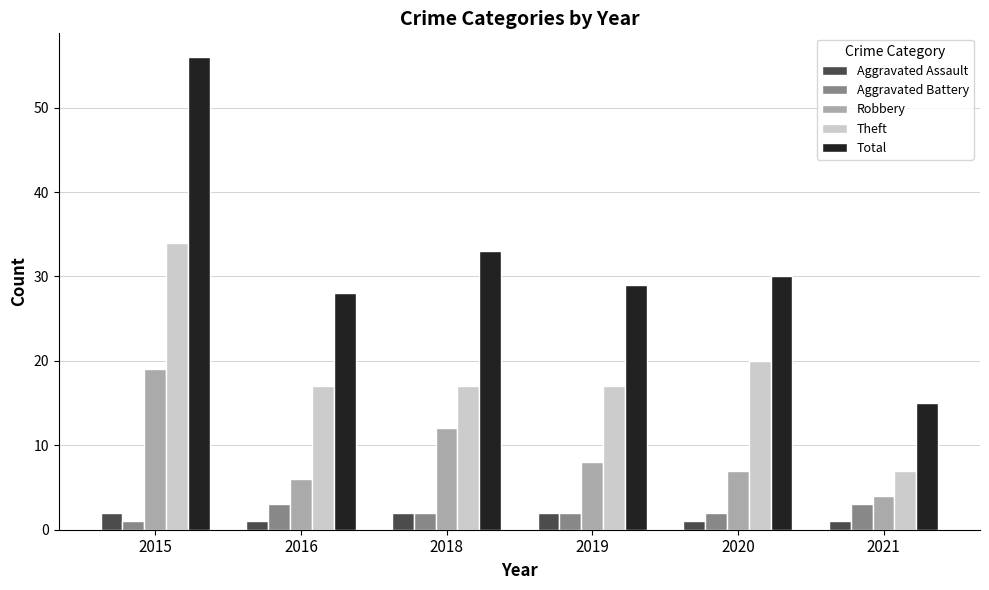

Is the value of Theft at 2019 greater than the value of Robbery at 2015?

No